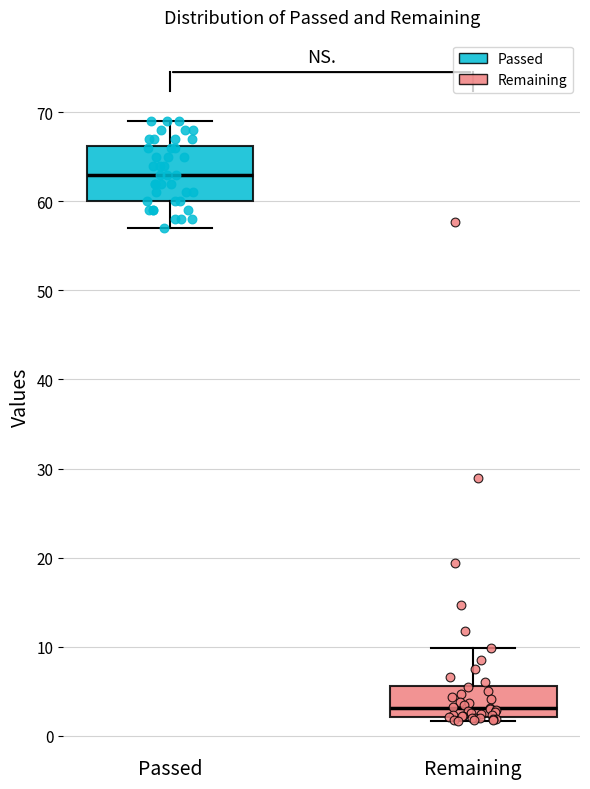

Where does the upper whisker of the box for Passed end on the y-axis? The values are not printed on the chart, so give them approximately, as read against the axis.

69